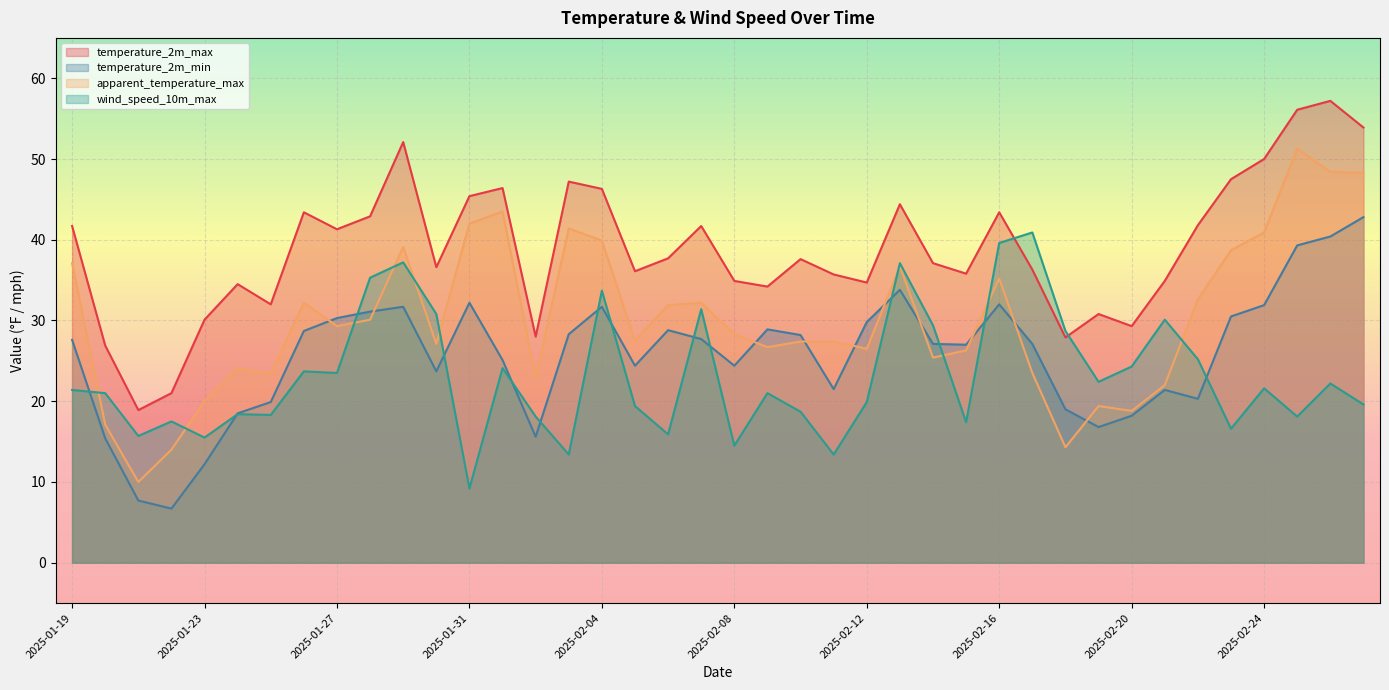

Which series ends up on top after the final intersection of wind_speed_10m_max and apparent_temperature_max?

apparent_temperature_max